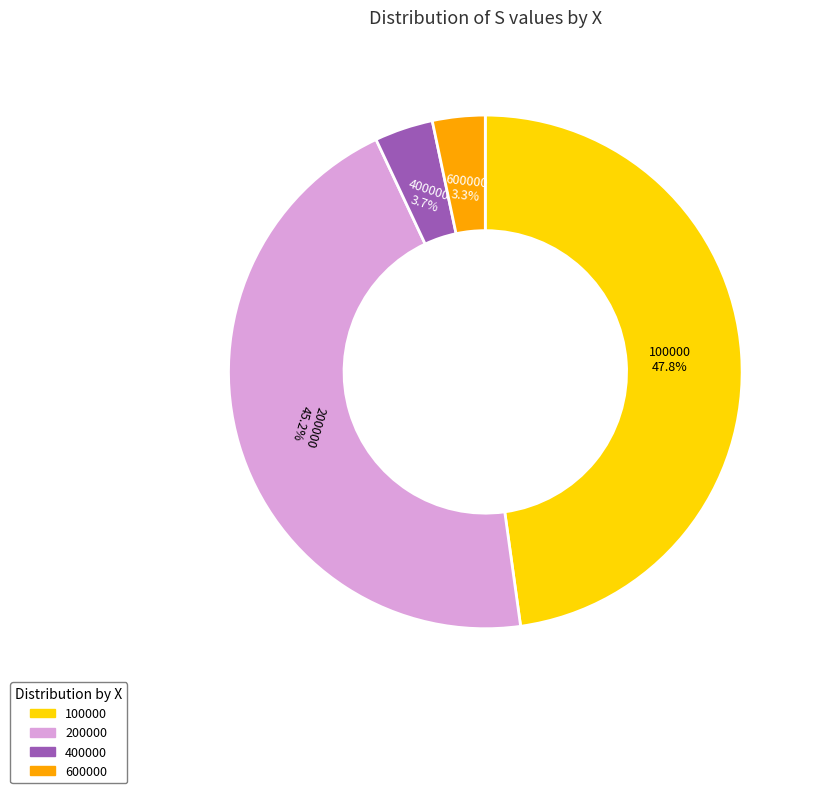

To the nearest percent, what portion does 400000 represent?

4%